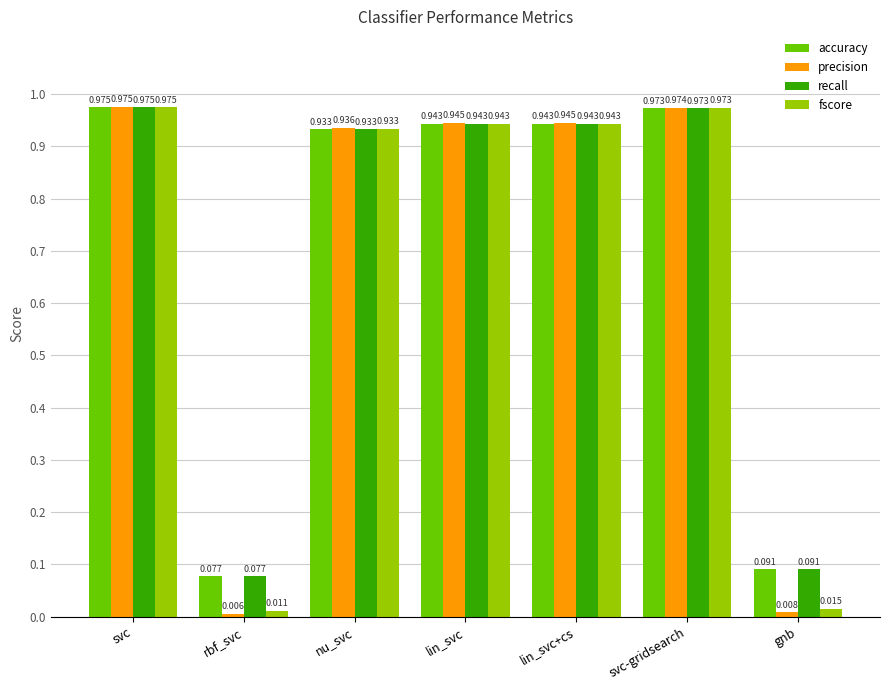

At which label is recall closest to 0?

rbf_svc